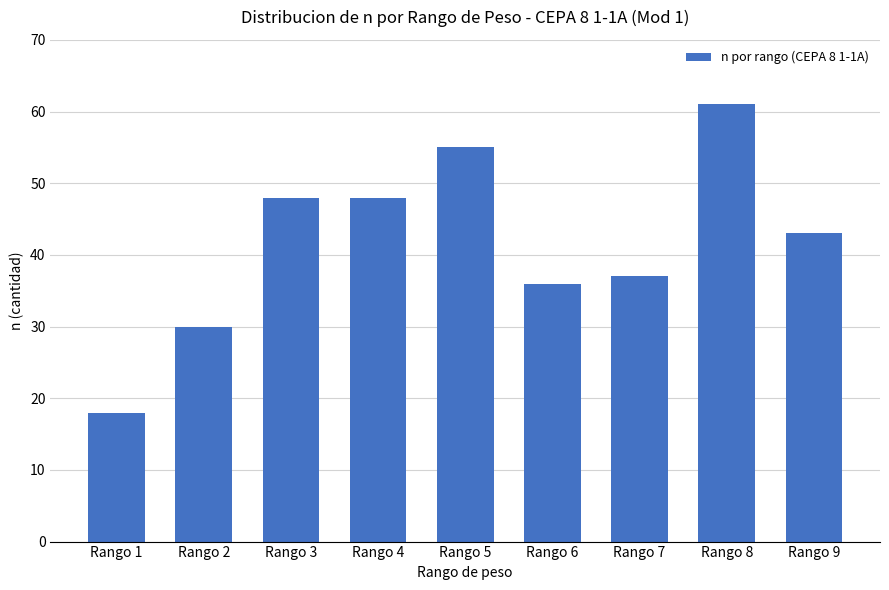

Is it true that the value at Rango 2 is 52?

False